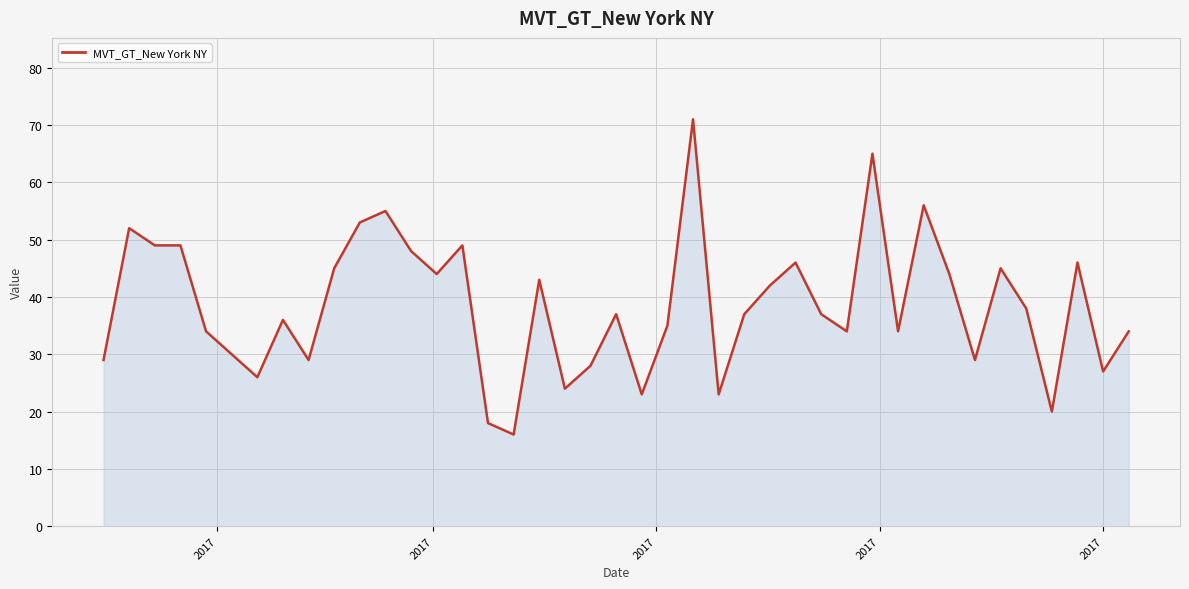

What is the difference between the maximum and minimum values?

55